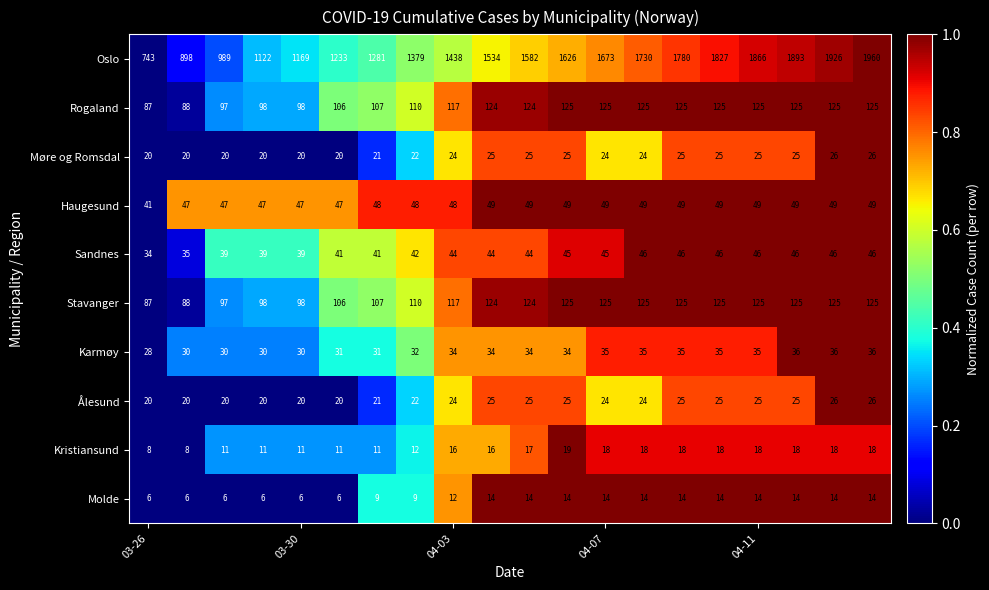

At how many categories does at least one series exceed 1672?

8